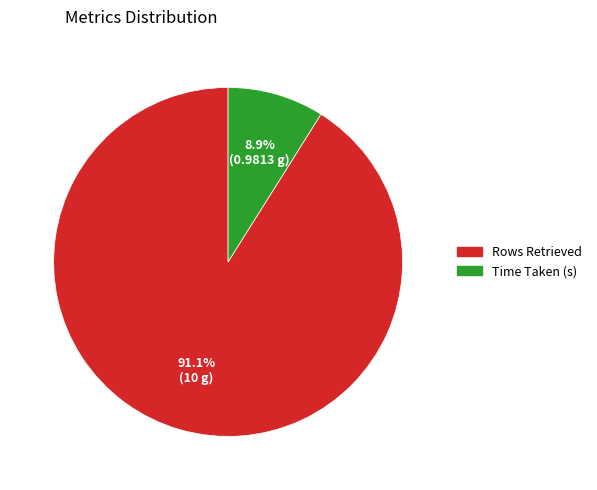

What is the smallest slice in the pie chart?

Time Taken (s)